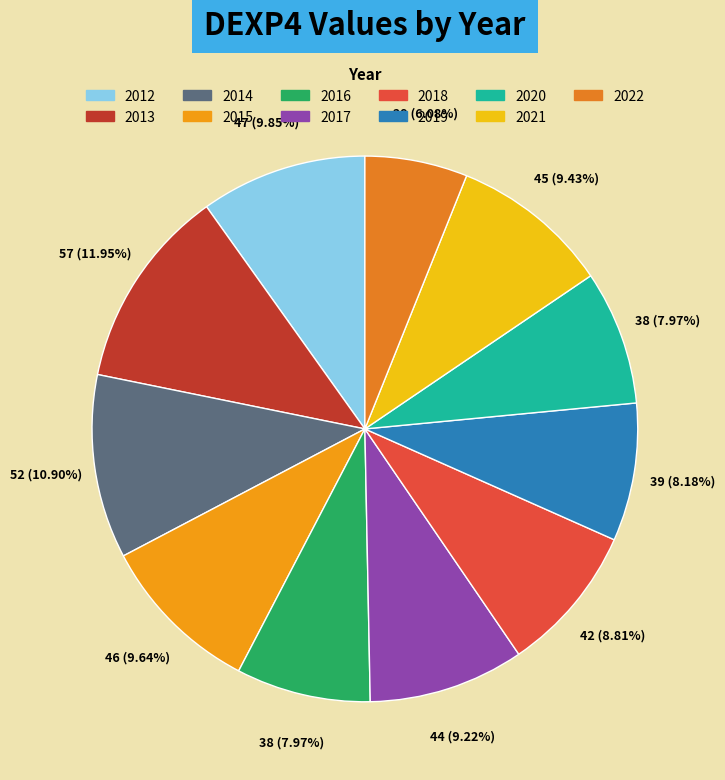

Rank the categories by value from highest to lowest.

DEXP4_2013.pdf, DEXP4_2014.pdf, DEXP4_2012.pdf, DEXP4_2015.pdf, DEXP4_2021.pdf, DEXP4_2017.pdf, DEXP4_2018.pdf, DEXP4_2019.pdf, DEXP4_2016.pdf, DEXP4_2020.pdf, DEXP4_2022.pdf